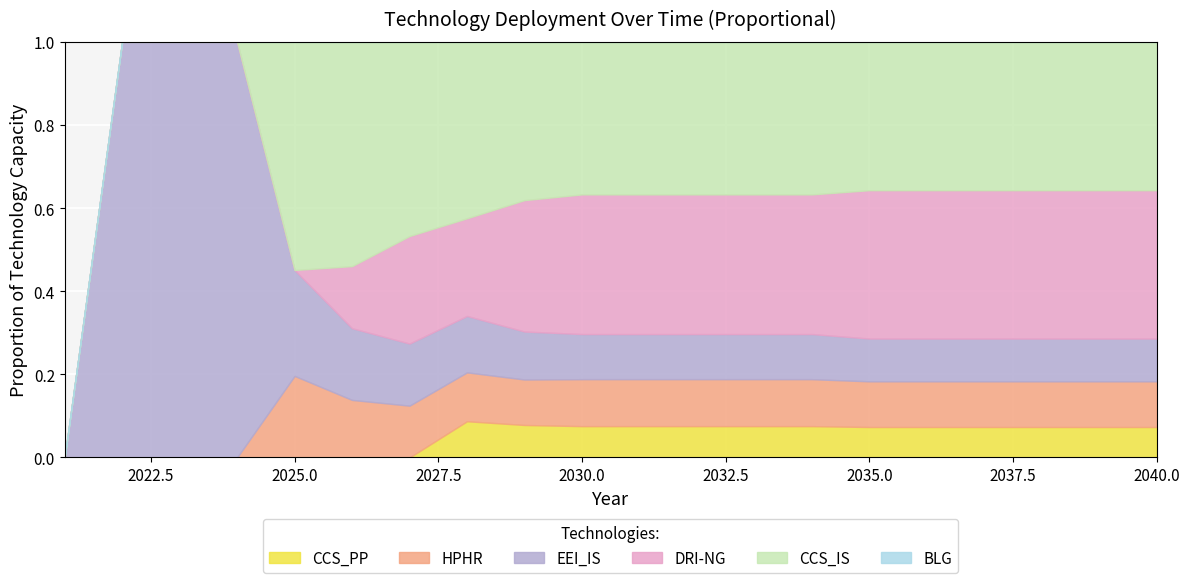

How many lines are shown in the chart?

6